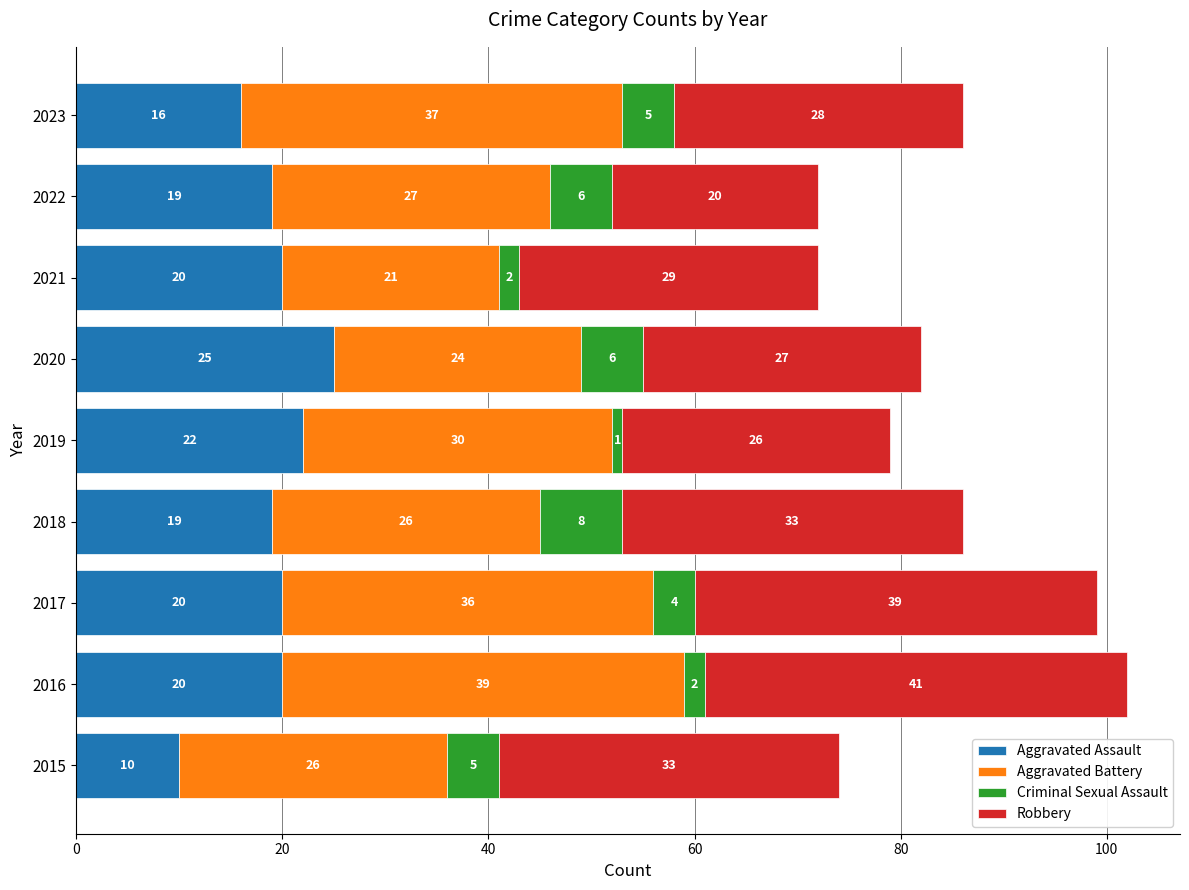

What is the total value across all series at 2023?

86